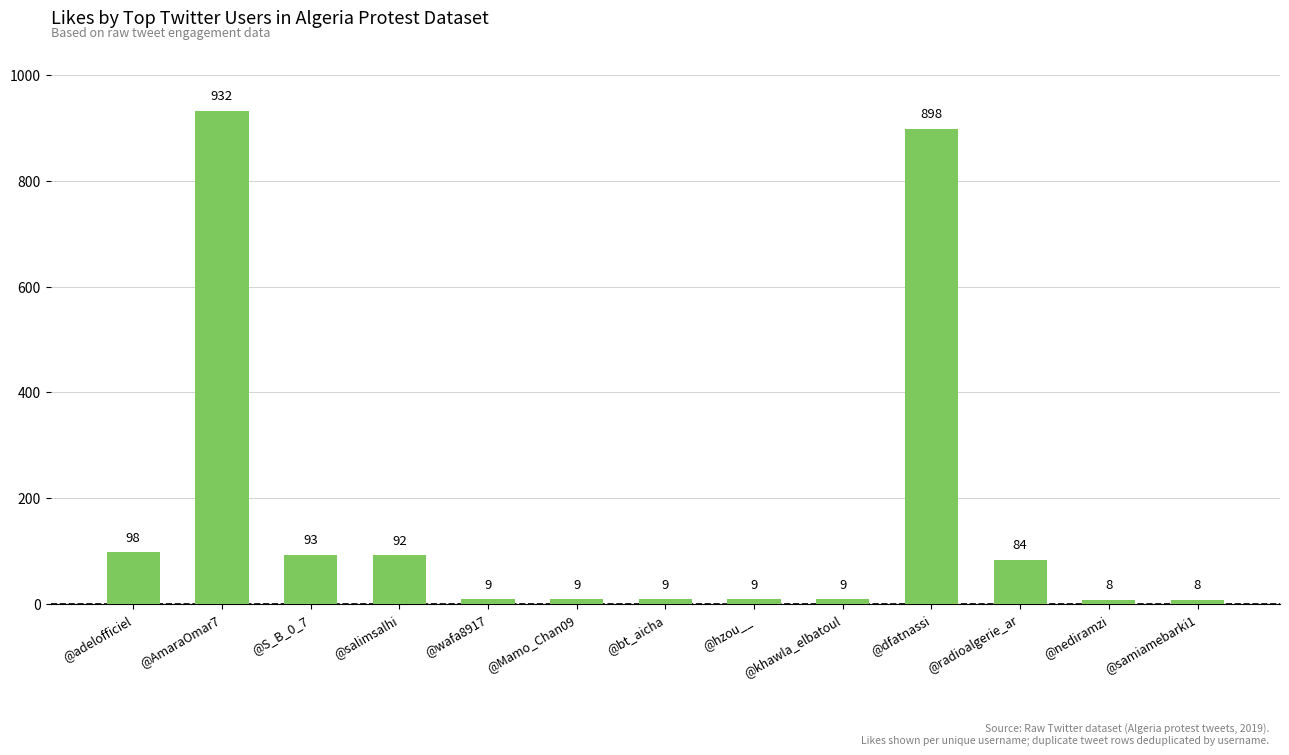

Which has a higher value, @nediramzi or @adelofficiel?

@adelofficiel